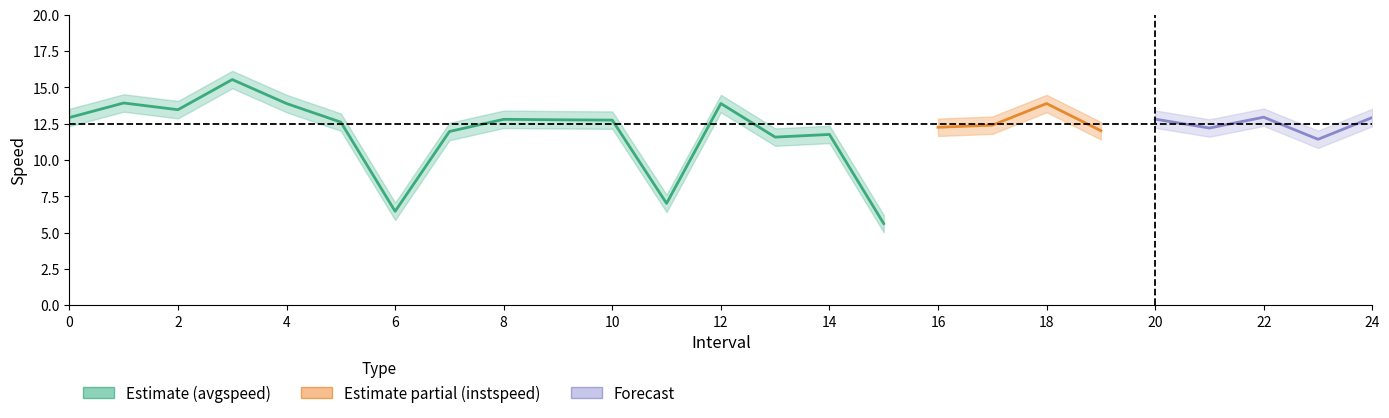

Which series has the widest spread of values?

avgspeed